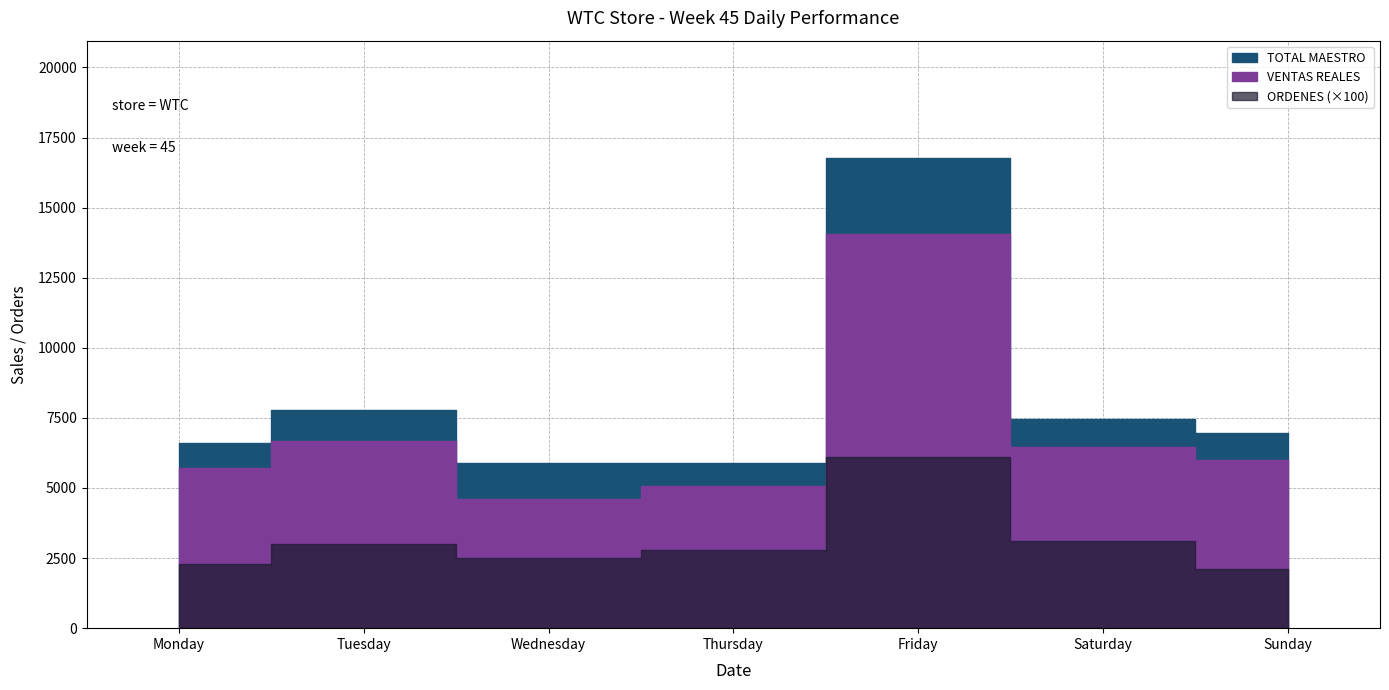

True or false: ORDENES and VENTAS REALES cross at least once.

False